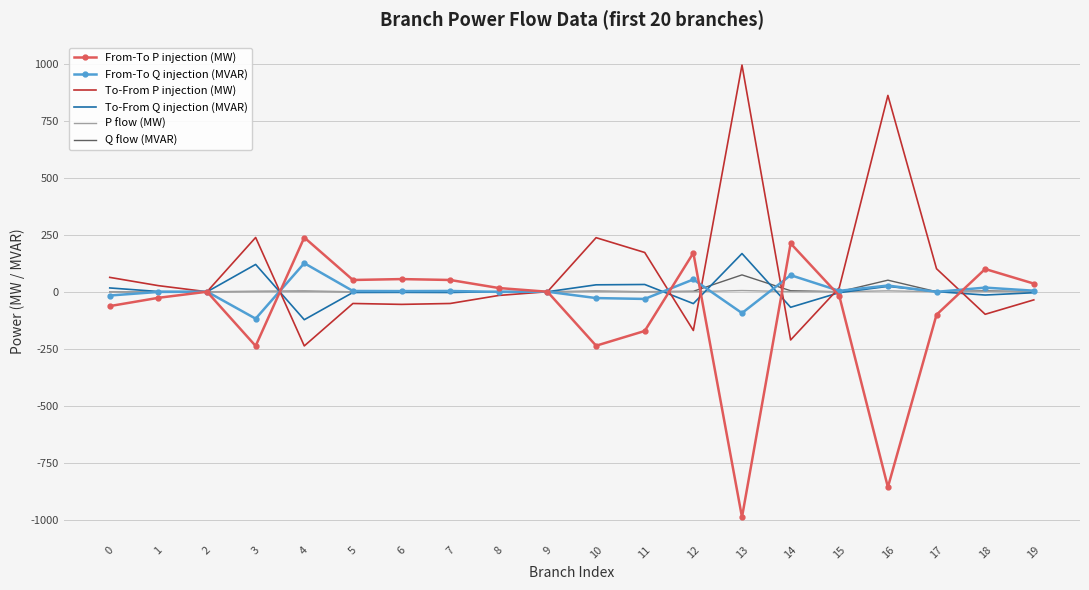

The value of To-From P injection (MW) at 5 is -51.5. True or false?

True